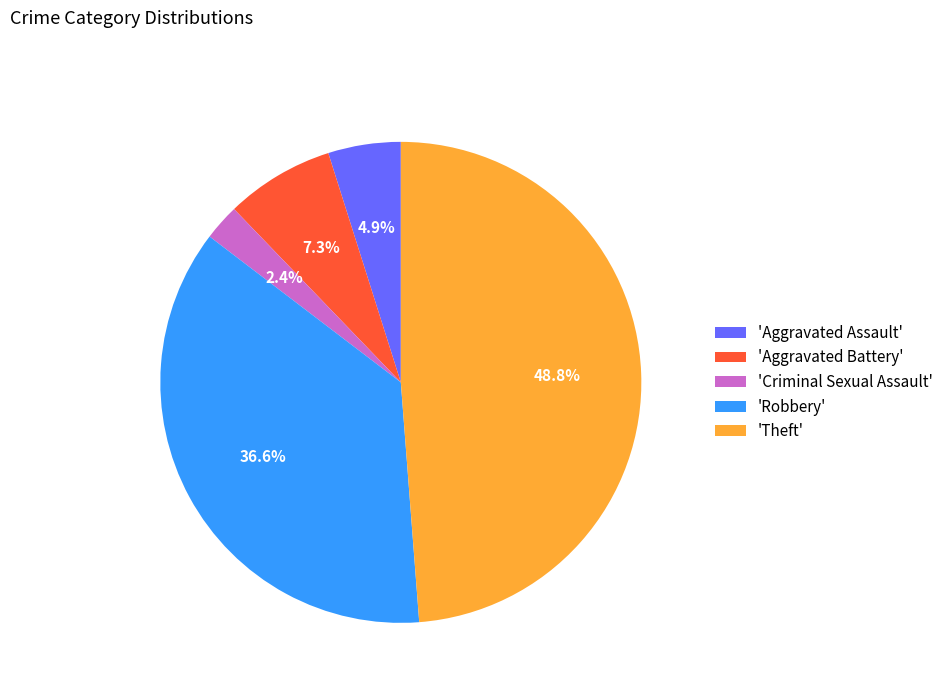

Do 'Aggravated Battery' and 'Aggravated Assault' together represent more than half of the pie?

No